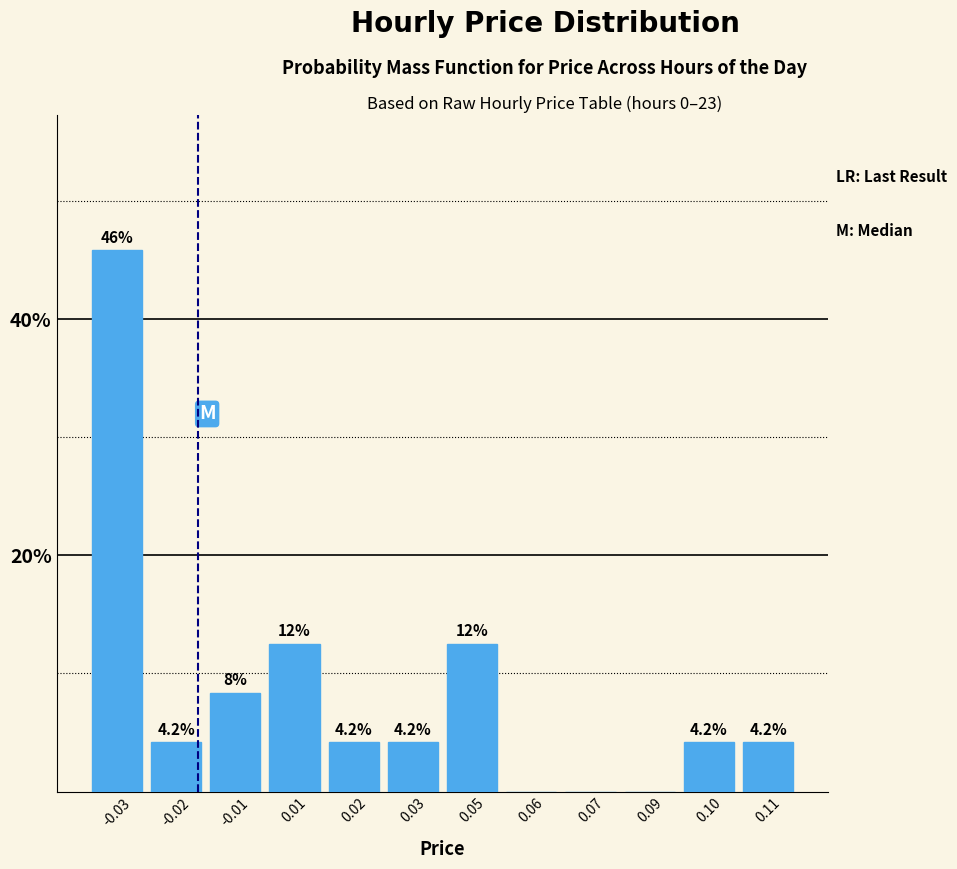

Reading left to right, what are all the values shown in this chart?

-0.03=45.8	-0.02=4.2	-0.01=8.3	0.01=12.5	0.02=4.2	0.03=4.2	0.05=12.5	0.06=0.0	0.07=0.0	0.09=0.0	0.10=4.2	0.11=4.2